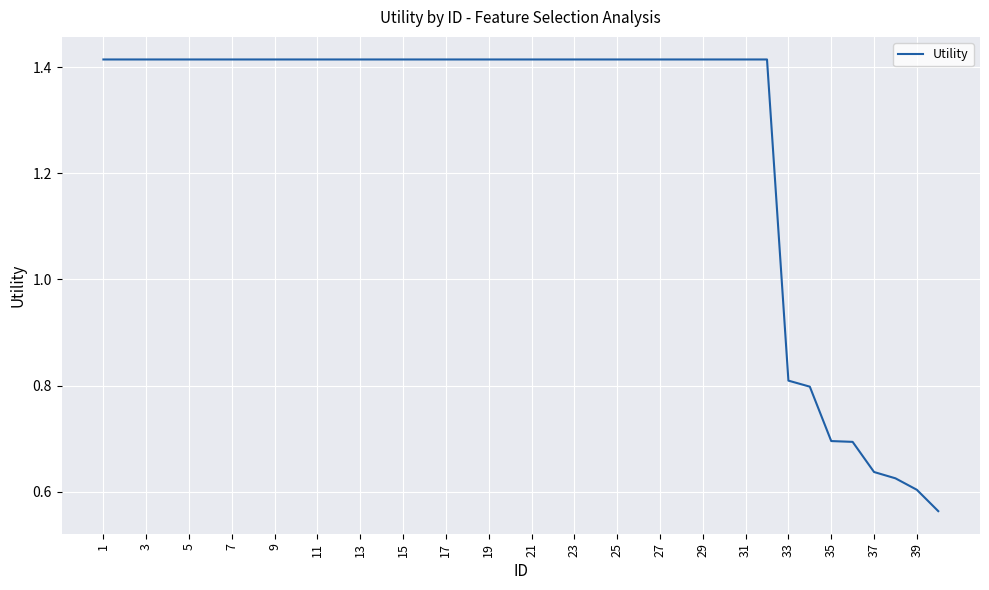

What is the difference between the second highest and second lowest values?

0.8